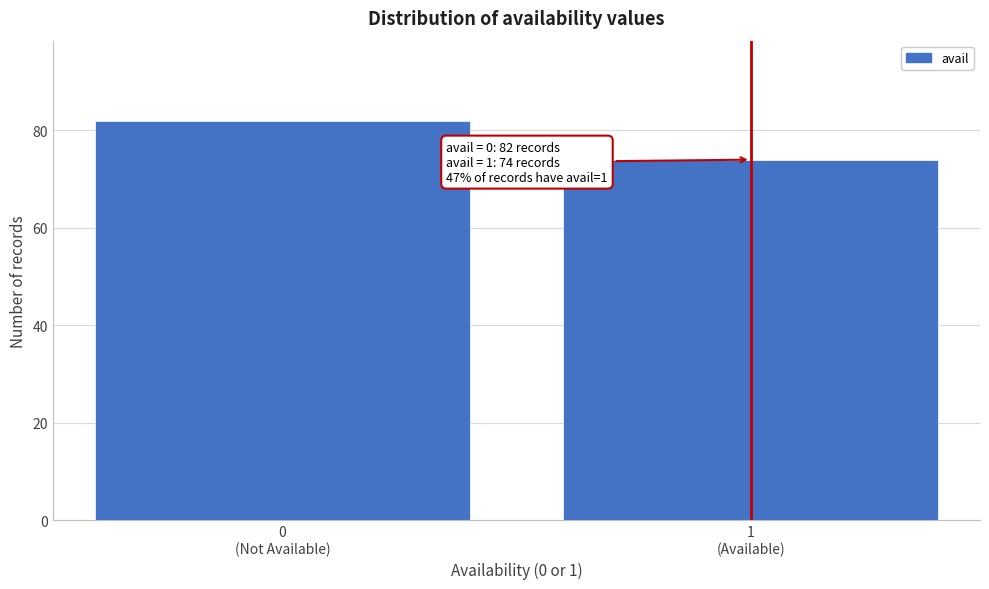

Reading right to left, transcribe all the data shown in this chart.

74	82